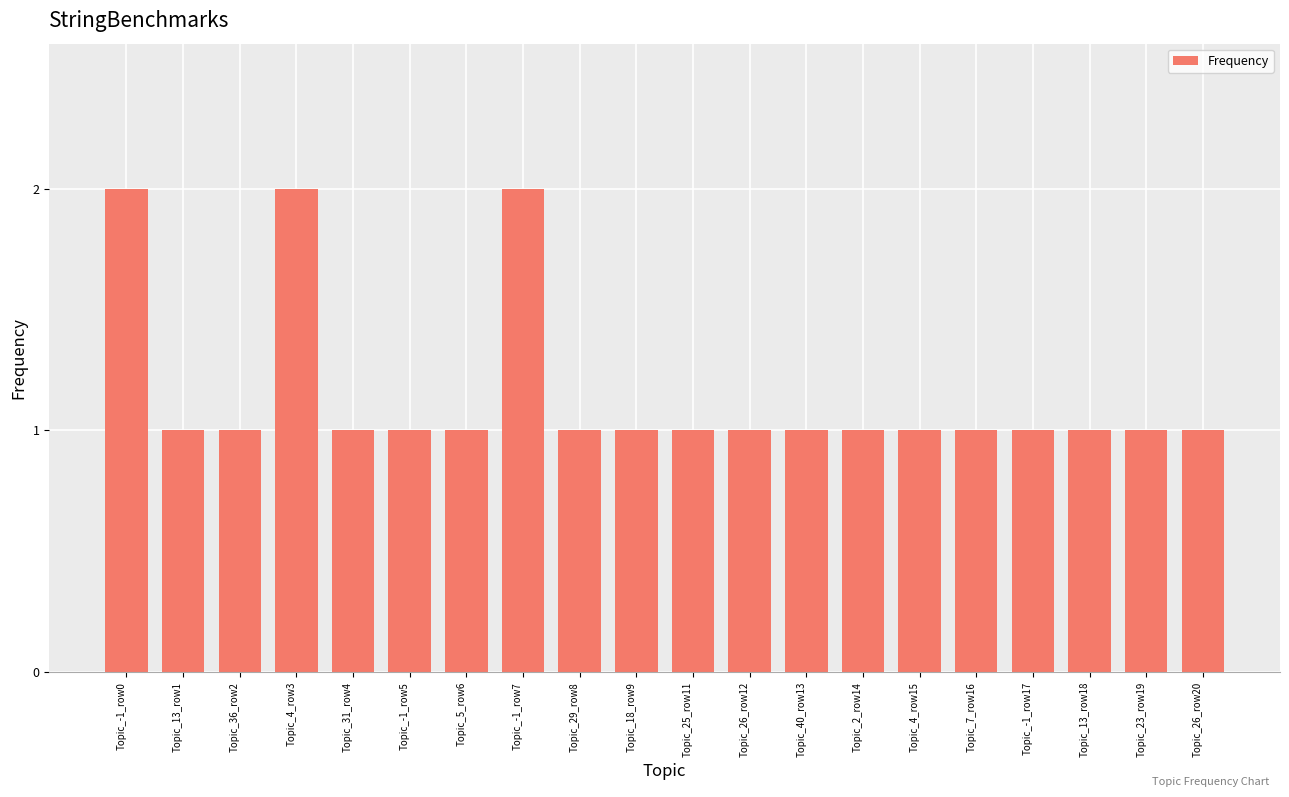

Reading left to right, what are all the values shown in this chart?

Topic_-1_row0=2	Topic_13_row1=1	Topic_36_row2=1	Topic_4_row3=2	Topic_31_row4=1	Topic_-1_row5=1	Topic_5_row6=1	Topic_-1_row7=2	Topic_29_row8=1	Topic_18_row9=1	Topic_25_row11=1	Topic_26_row12=1	Topic_40_row13=1	Topic_2_row14=1	Topic_4_row15=1	Topic_7_row16=1	Topic_-1_row17=1	Topic_13_row18=1	Topic_23_row19=1	Topic_26_row20=1